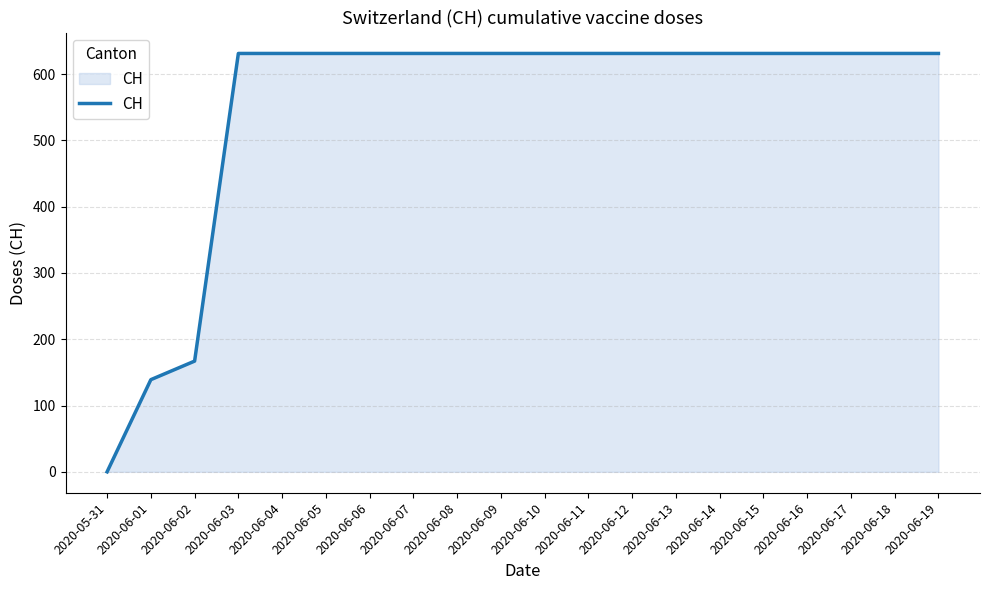

Reading left to right, extract all data points from this chart.

2020-05-31=0	2020-06-01=139	2020-06-02=167	2020-06-03=631	2020-06-04=631	2020-06-05=631	2020-06-06=631	2020-06-07=631	2020-06-08=631	2020-06-09=631	2020-06-10=631	2020-06-11=631	2020-06-12=631	2020-06-13=631	2020-06-14=631	2020-06-15=631	2020-06-16=631	2020-06-17=631	2020-06-18=631	2020-06-19=631